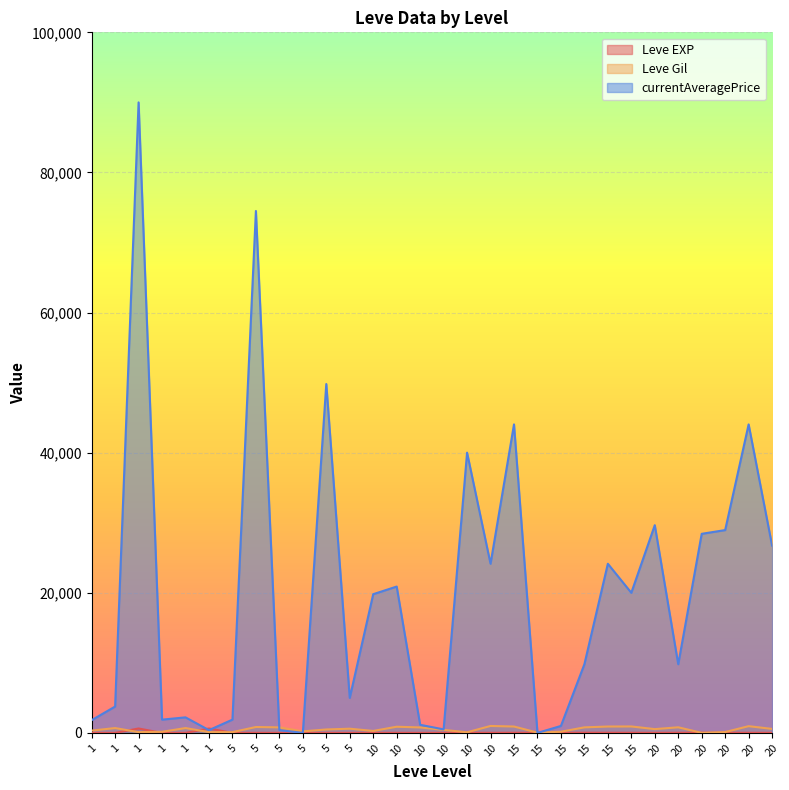

Between which two adjacent categories do Leve EXP and Leve Gil first intersect?

1 and 1